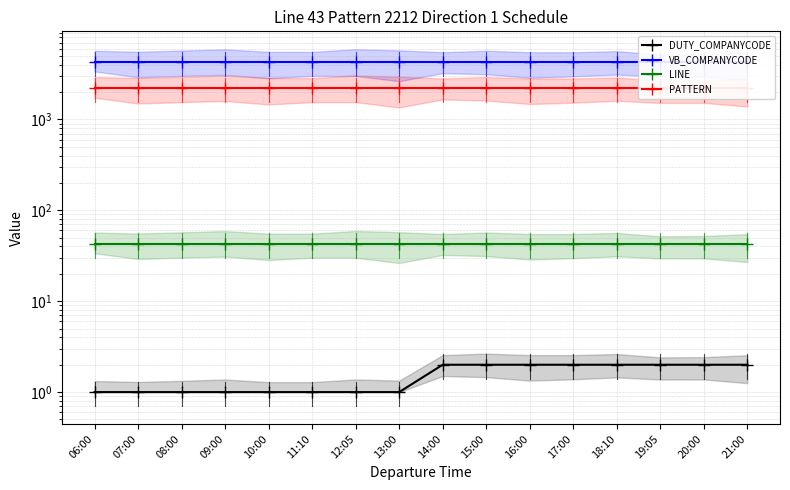

Which series has the largest total across all categories?

VB_COMPANYCODE